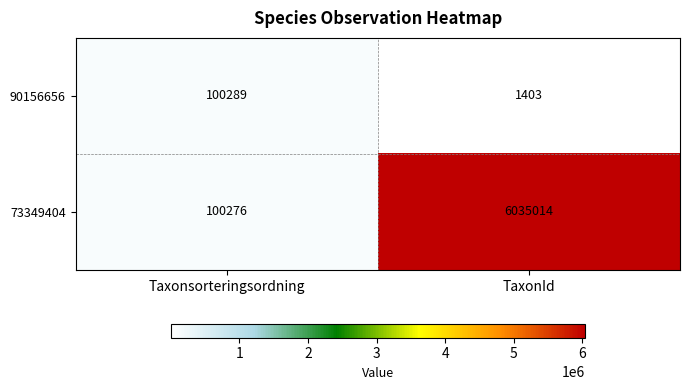

At which category does the chart reach its minimum across all series?

TaxonId